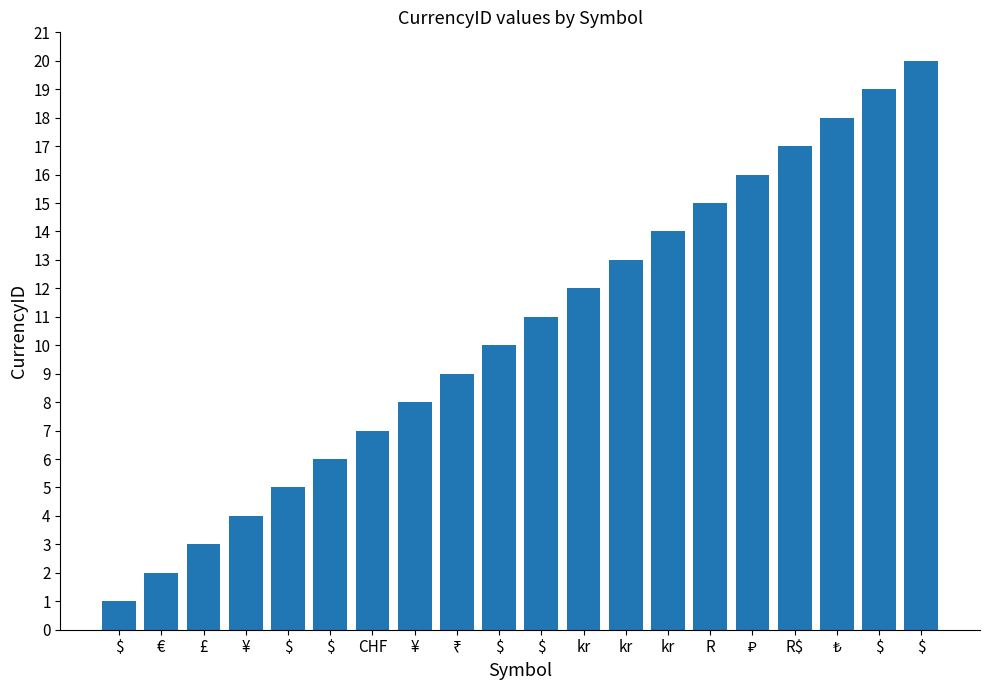

How many data points are less than 11?

10